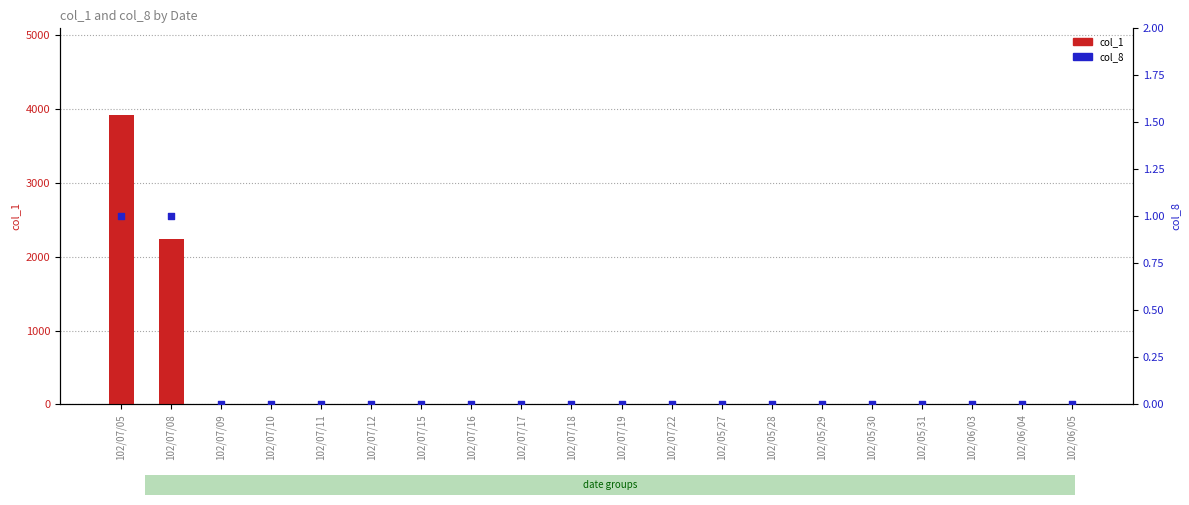

What are all the series names shown in the legend?

col_1, col_8